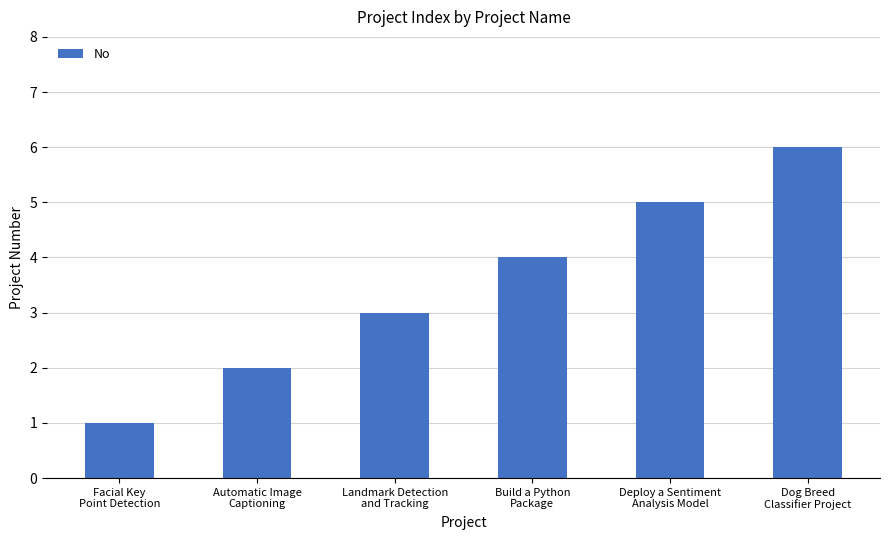

What is the difference between the second highest and second lowest values?

3